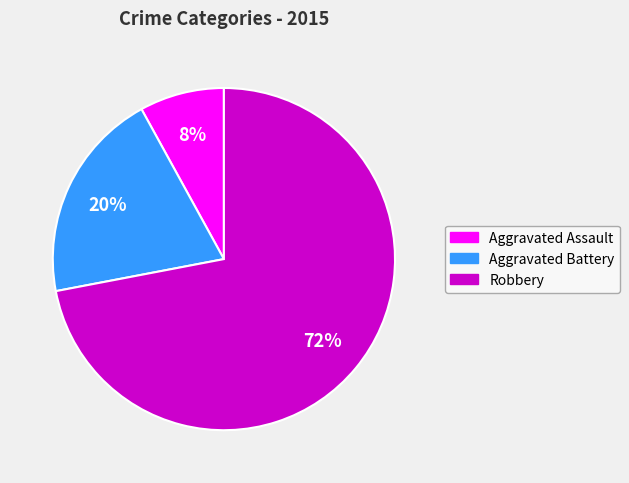

True or false: Aggravated Battery accounts for 20% of the total.

True